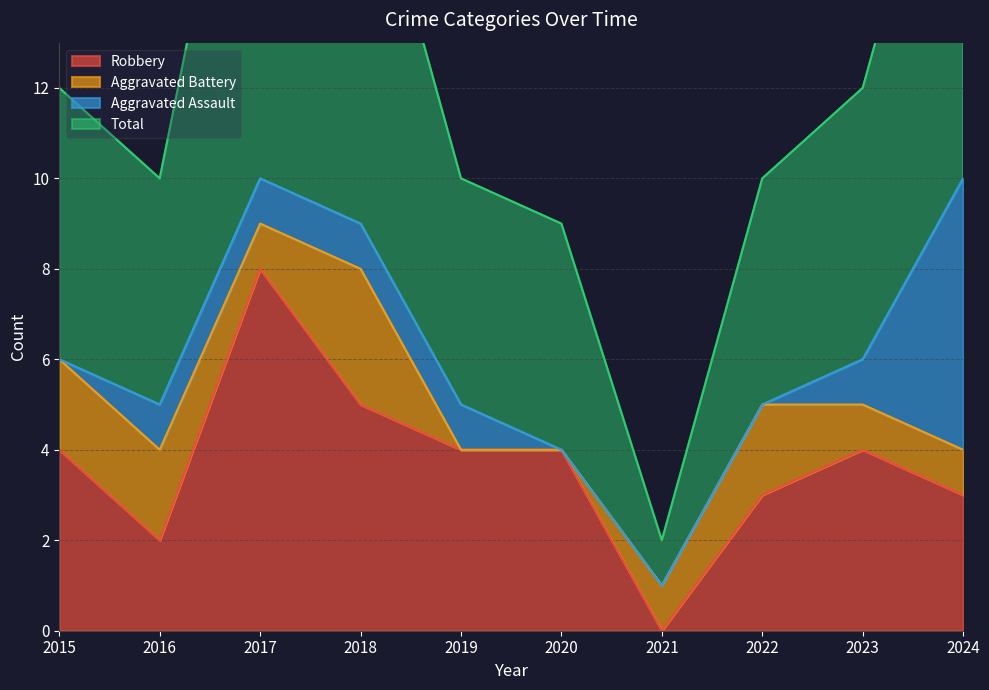

At which label is Robbery closest to 4?

2015